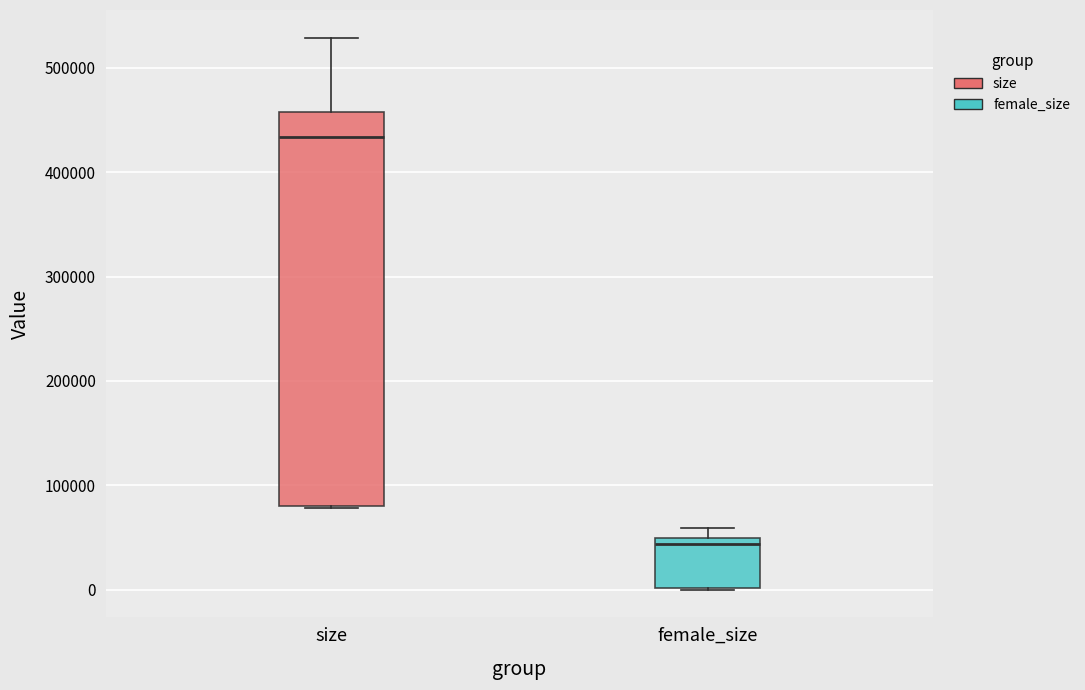

Reading left to right, transcribe this box plot: for each box, give where its median line is, the range the box spans, and where its two whiskers end, as read against the y-axis. The values are not printed on the chart, so give them approximately, as read against the axis.

size: median 430000, box 80000 to 460000, whiskers 80000 to 530000
female_size: median 40000, box 0 to 50000, whiskers 0 to 60000